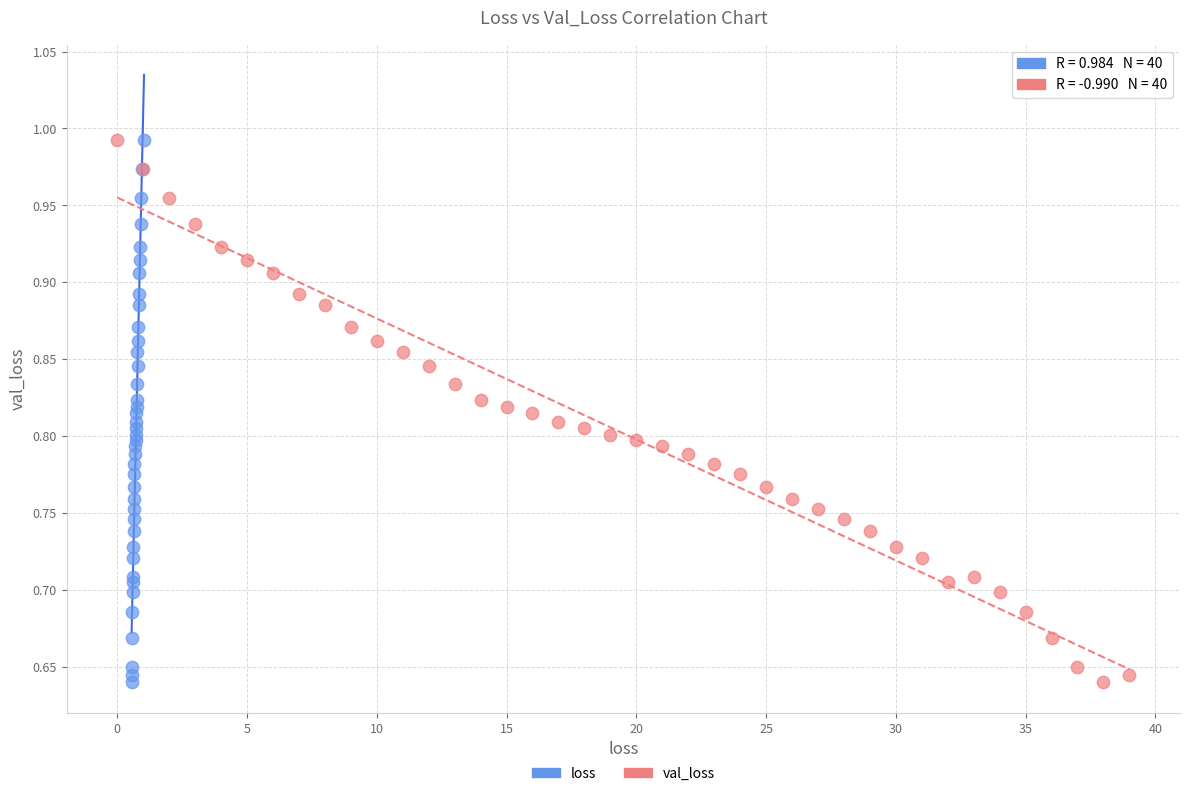

What are all the series names shown in the legend?

loss, val_loss